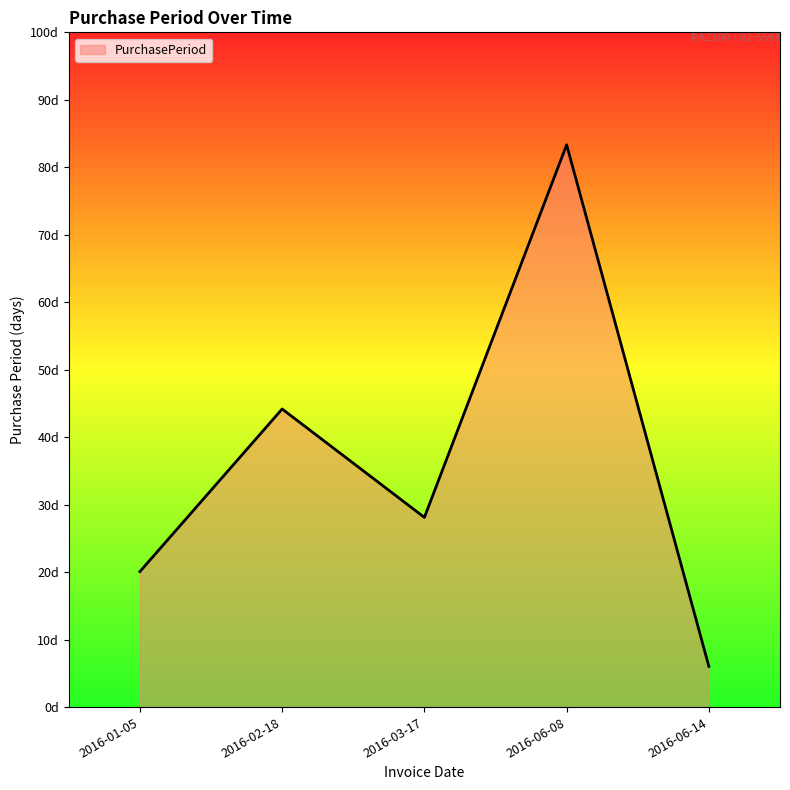

Which label corresponds to the smallest value in the chart?

2016-06-14